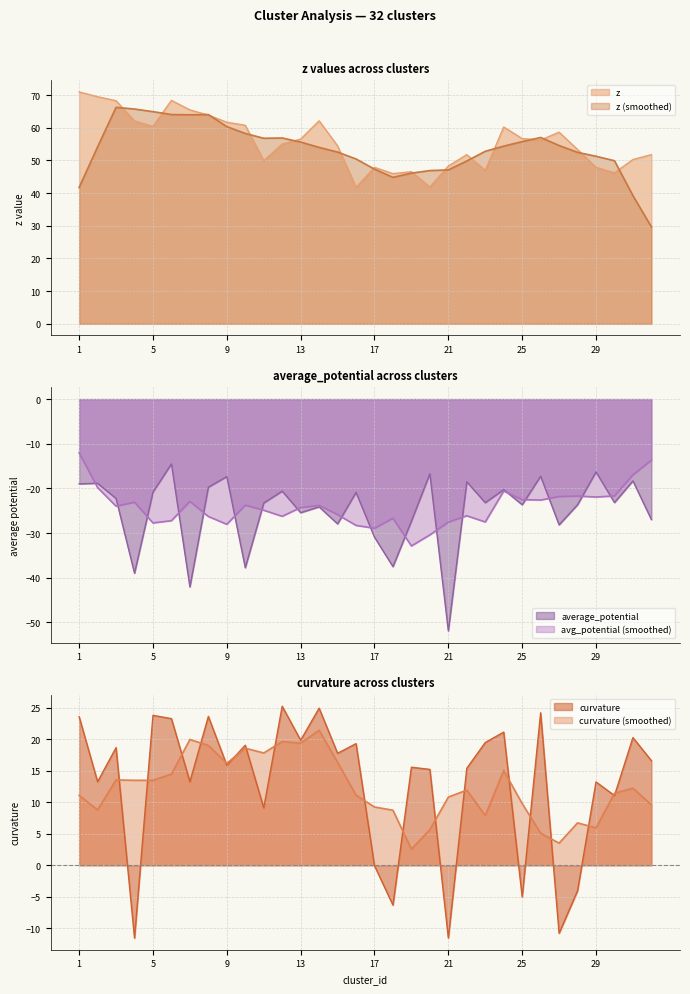

What is the highest value of the z (smoothed) series?

66.3